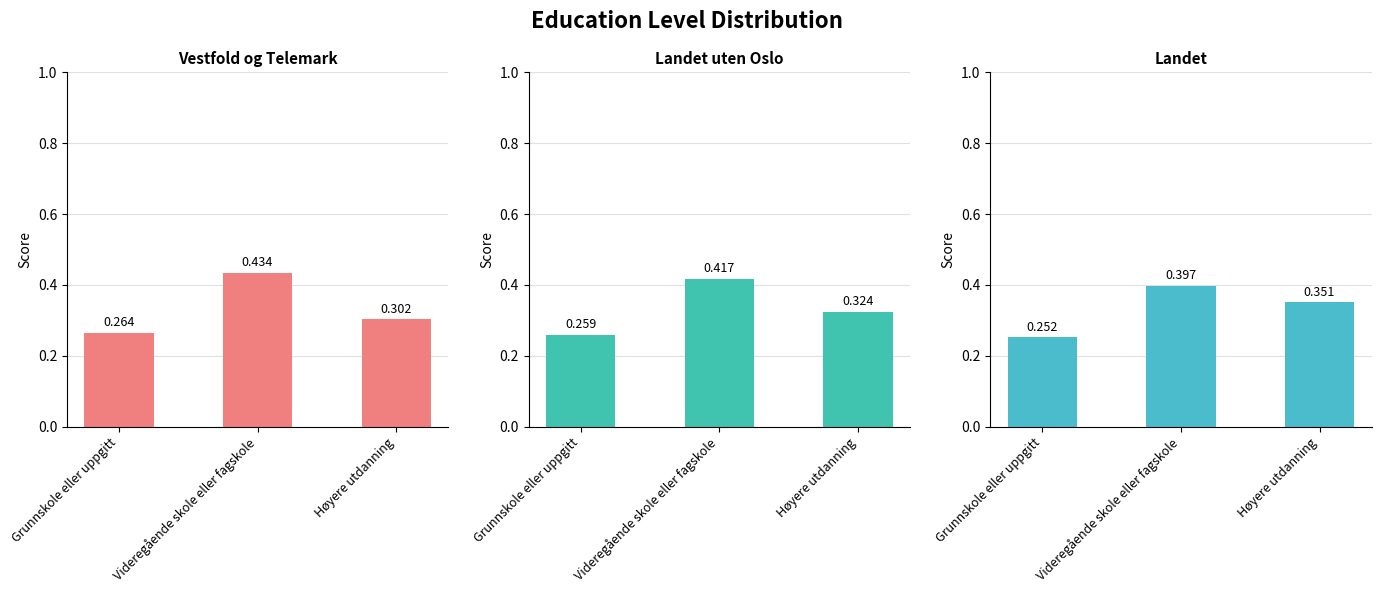

At which label does Vestfold og Telemark reach its peak?

Videregående skole eller fagskole